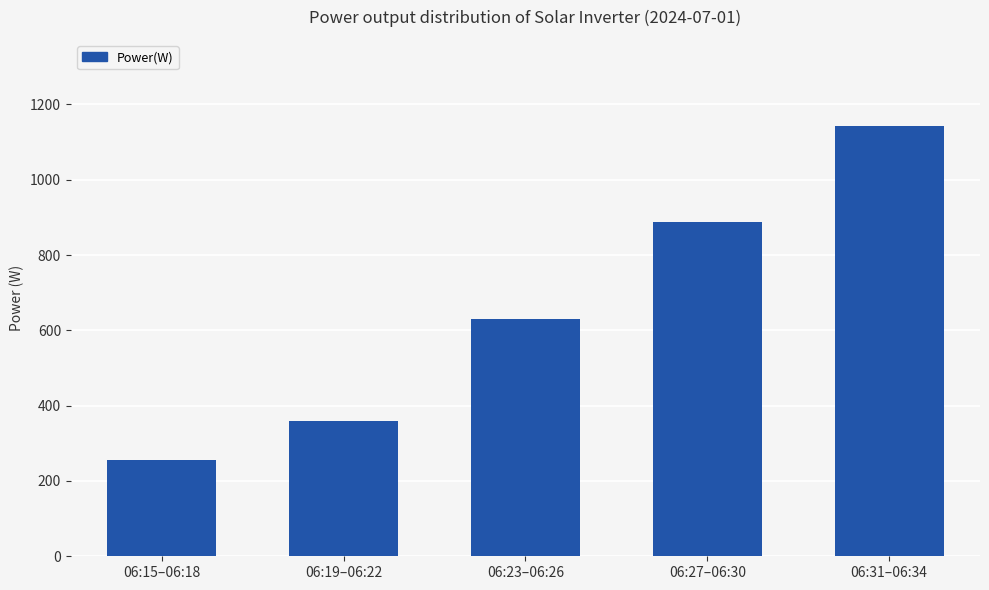

What is the difference between the values at 06:23–06:26 and 06:27–06:30?

258